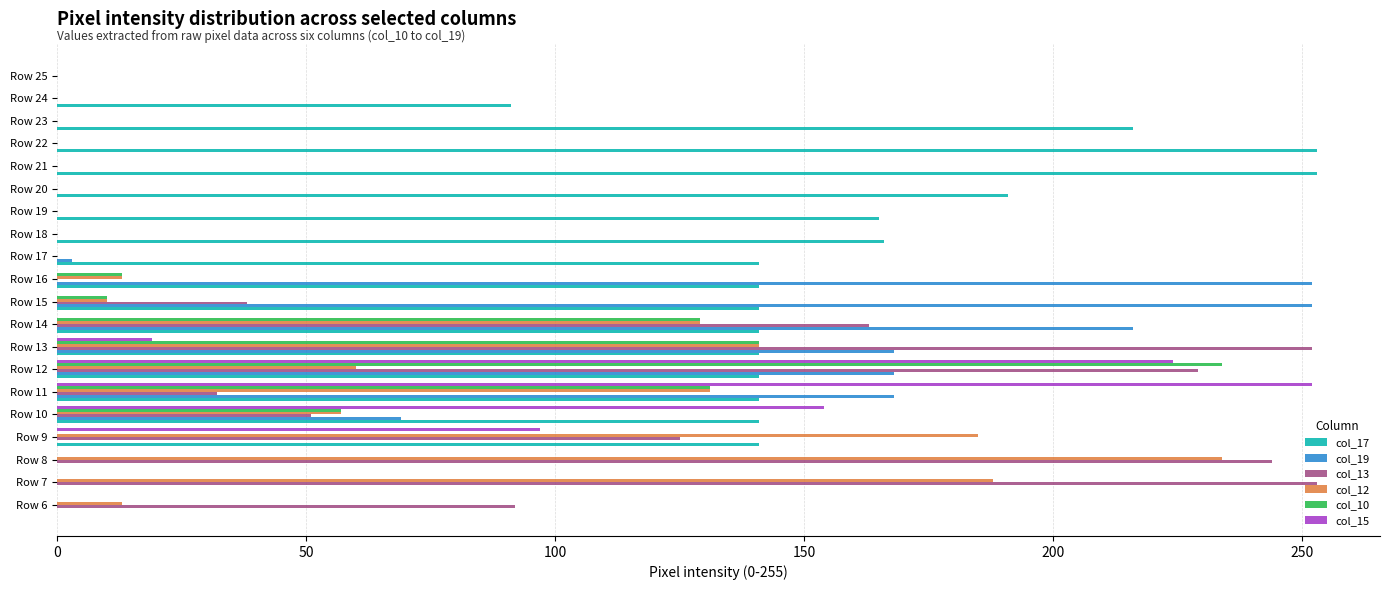

Between Row 13 and Row 14, which series saw the biggest shift?

col_13